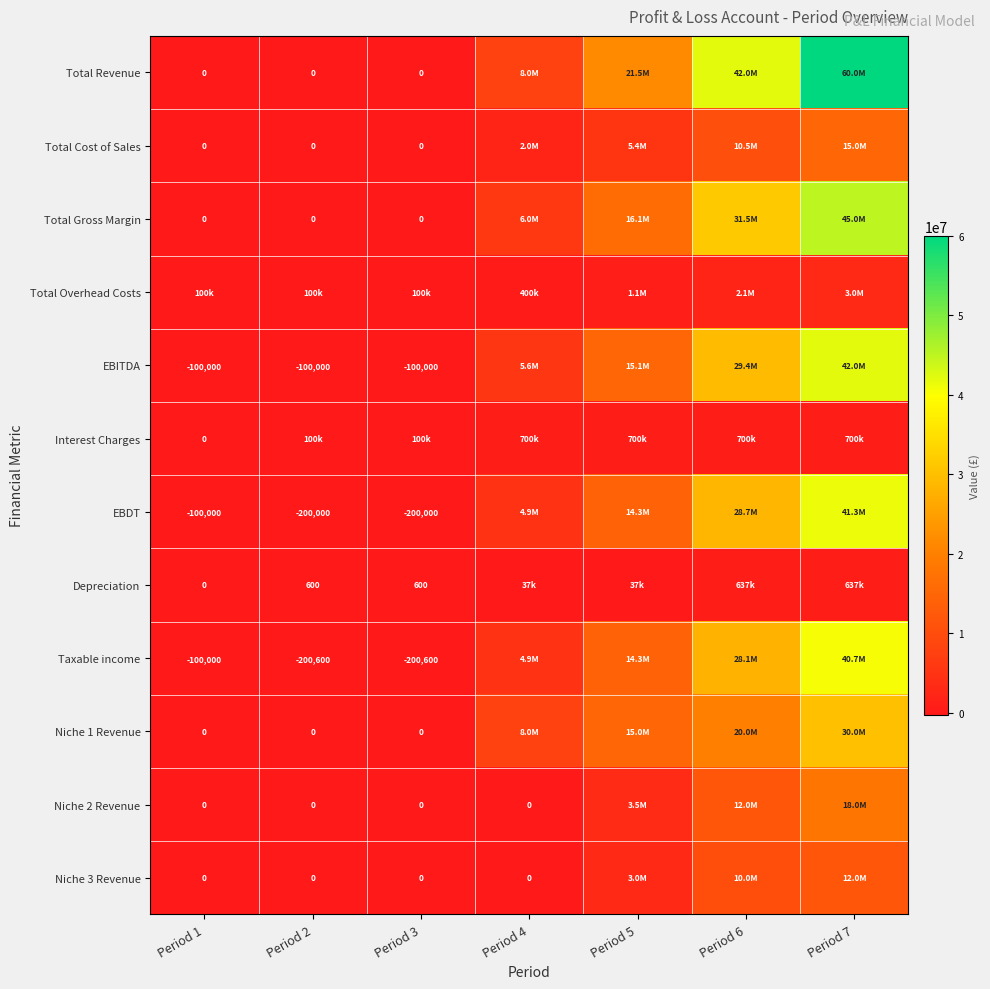

True or false: Taxable income has a value of -297065 at Period 2.

False